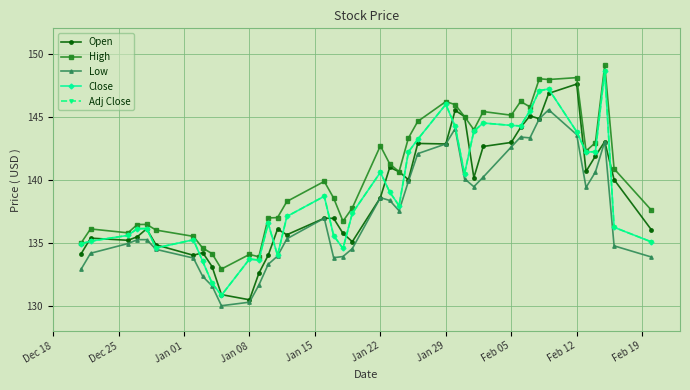

What is the difference between the second highest and second lowest values in the Open series?

16.0